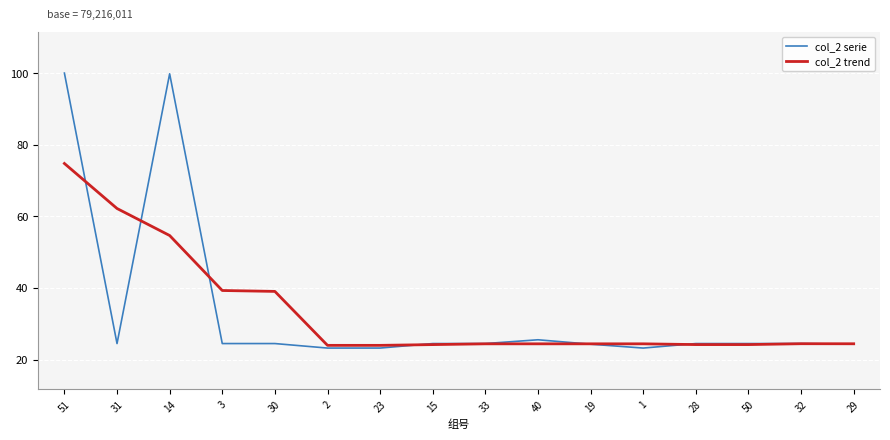

Rank the series by their maximum value, from lowest to highest.

col_2 trend, col_2 serie